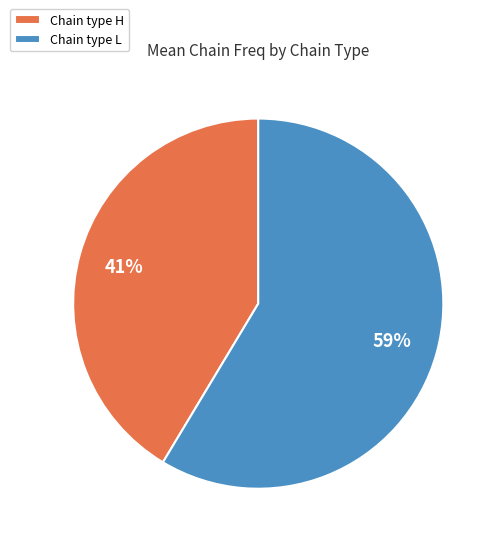

Which slice is the largest?

Chain type L